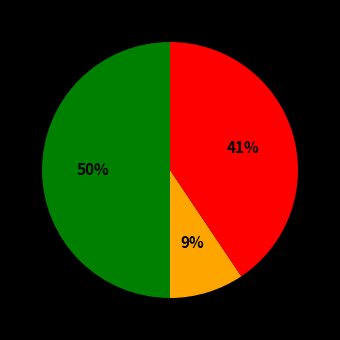

To the nearest percent, what is the average slice percentage?

33%